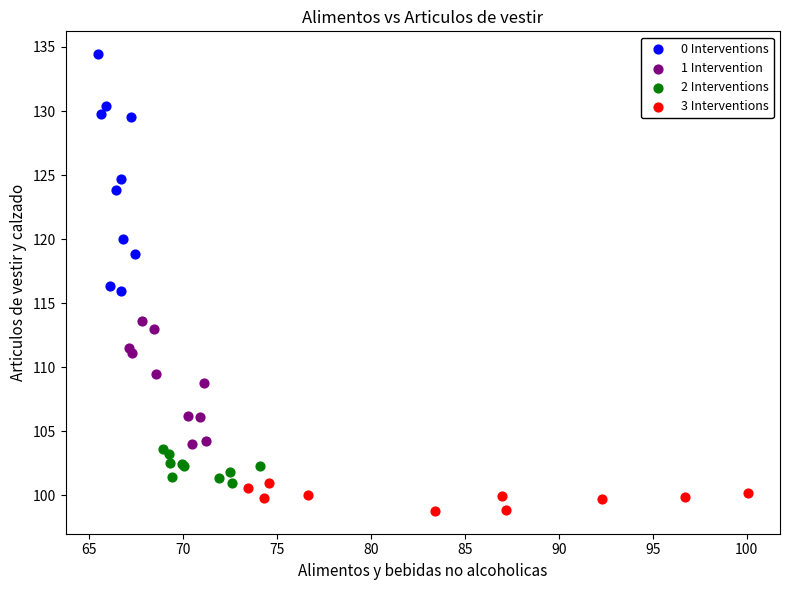

What are all the series names shown in the legend?

0 Interventions, 1 Intervention, 2 Interventions, 3 Interventions